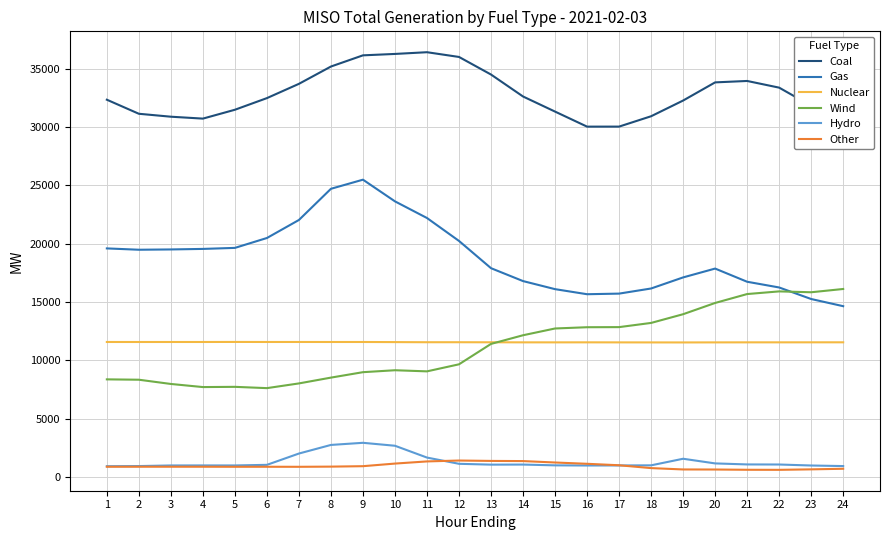

What is the approximate value of Hydro at 7?

2030.1